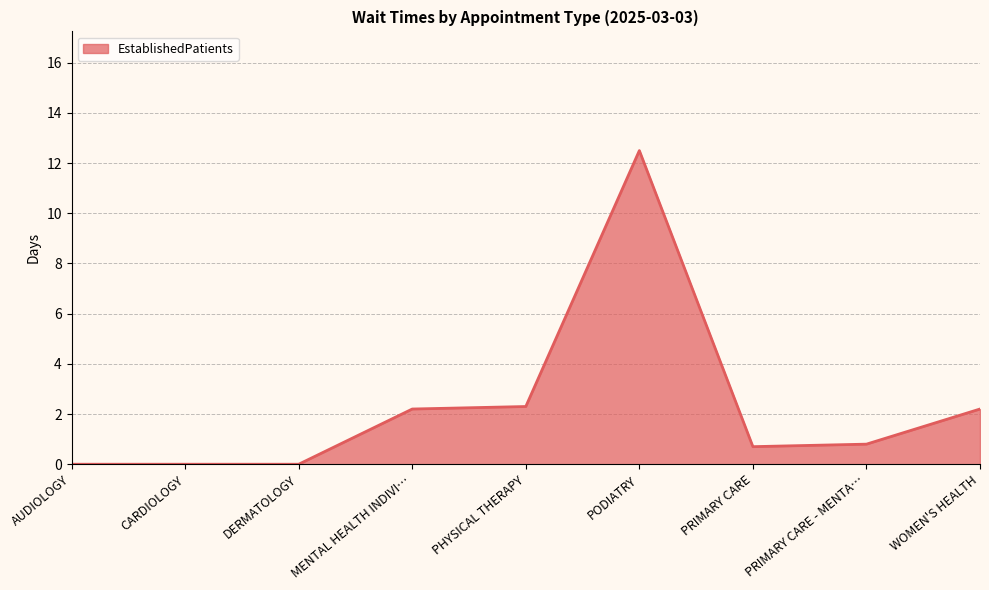

What is the approximate value at PODIATRY?

12.5